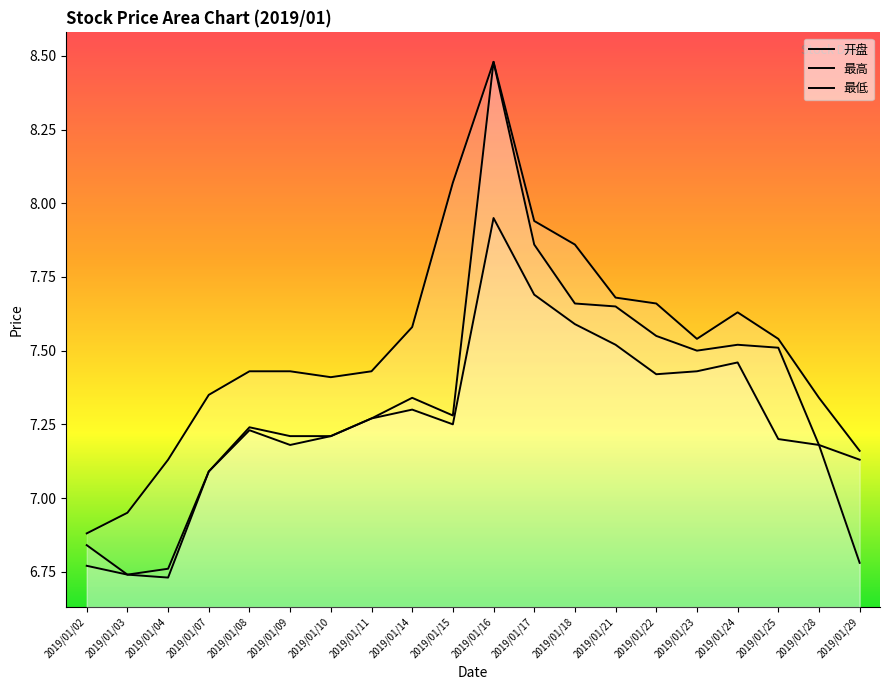

What is the approximate value of 最高 at 2019/01/21?

7.7